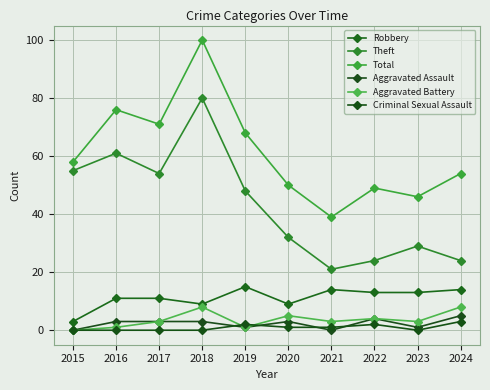

What is the value of the Total point at the 3rd from the left?

71